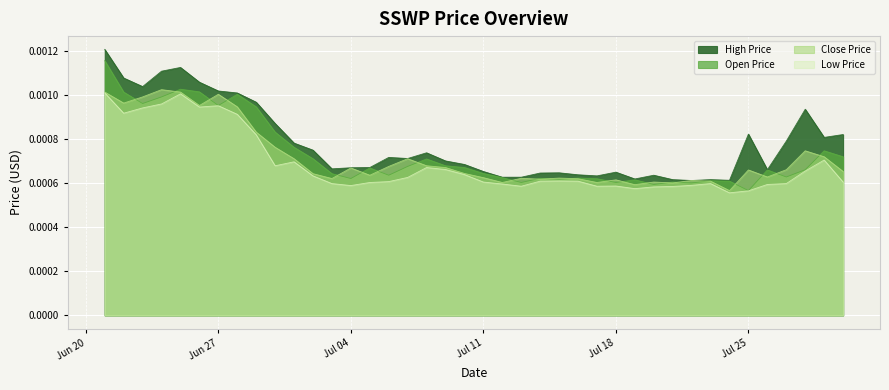

Between 2023-07-23 and 2023-06-30, which is larger?

2023-06-30